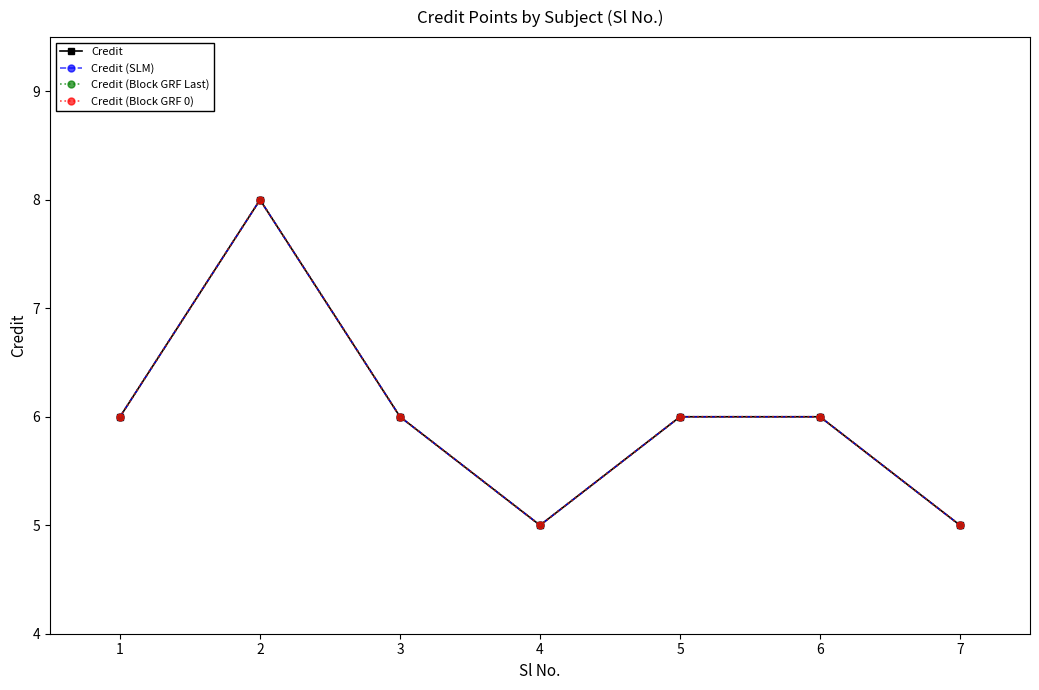

What is the approximate value of Credit (SLM) at 2?

8